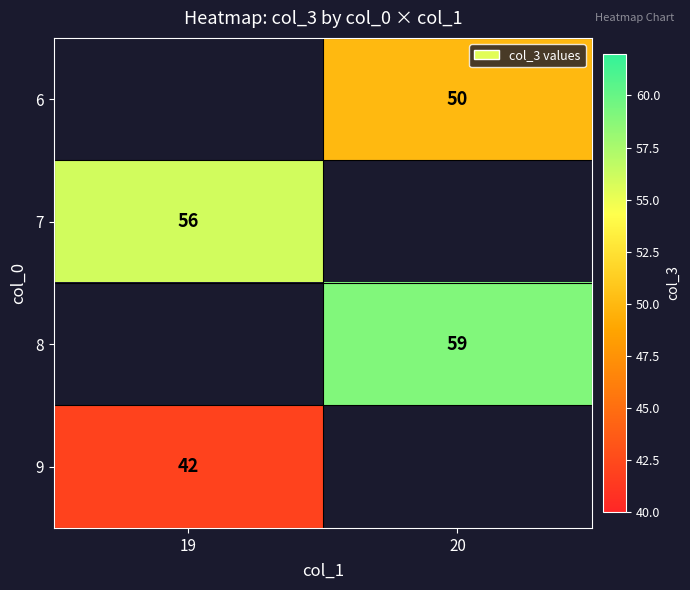

The value of 9 at 19 is 20.0. True or false?

False